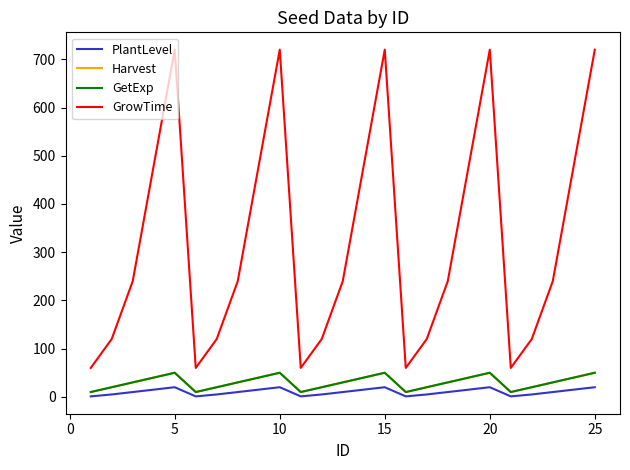

Does the chart display data point markers on the line(s)?

No